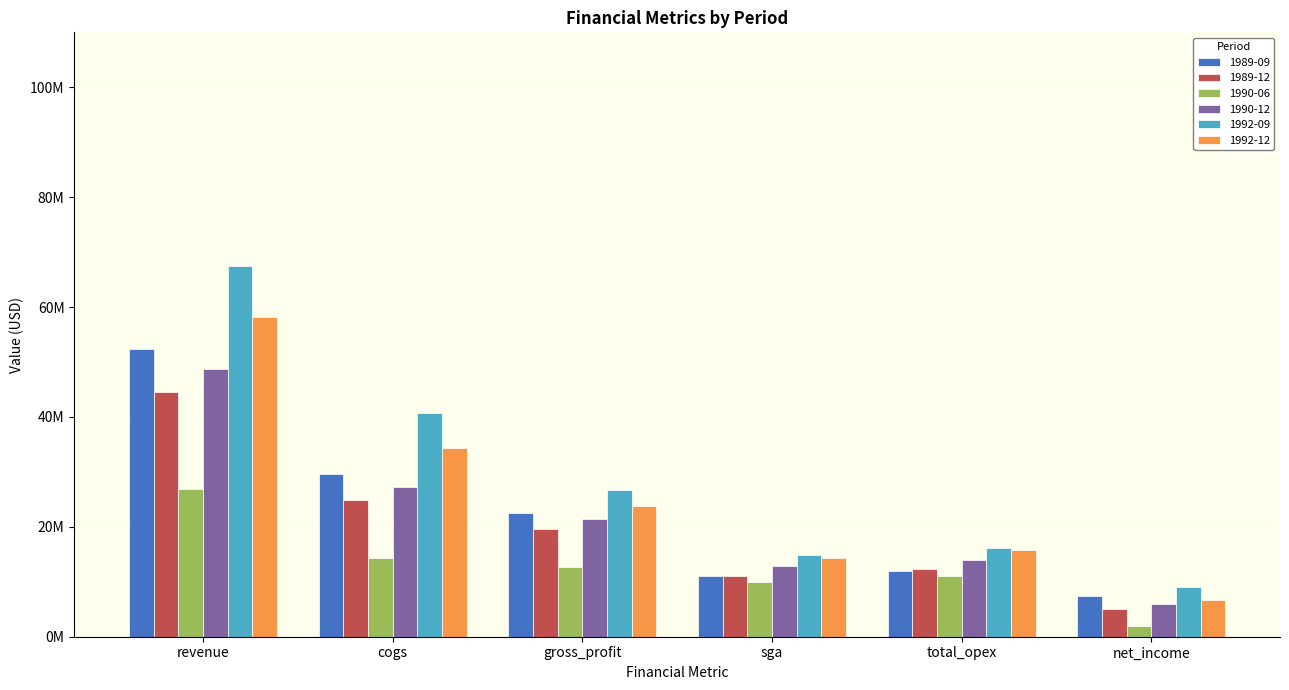

Does the chart contain any negative values?

No